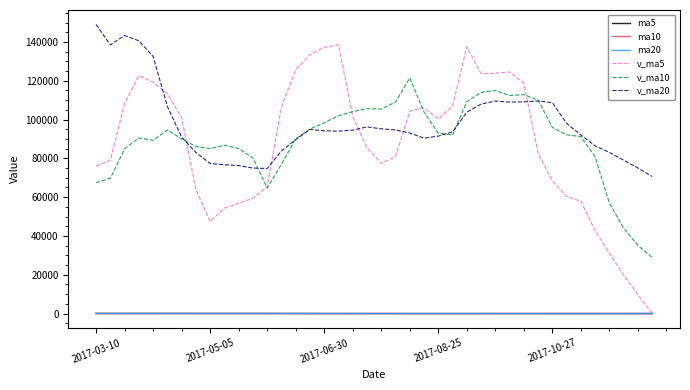

Which series has the largest total across all categories?

v_ma20